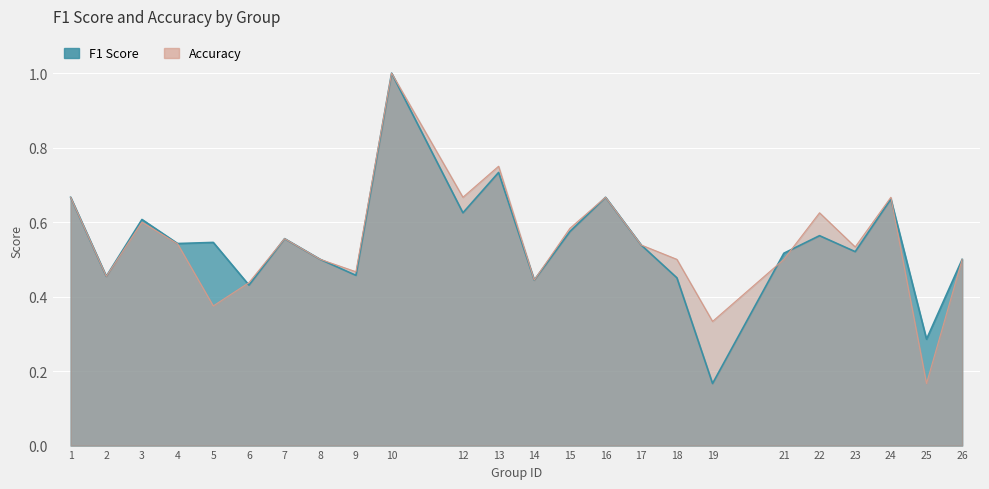

Which series has the widest spread of values?

f1